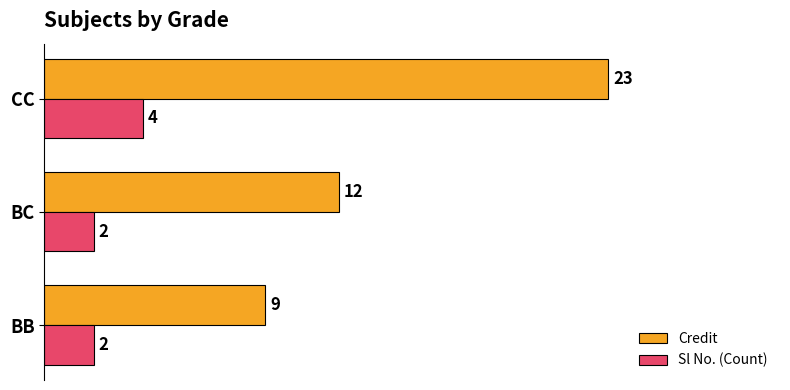

What is the difference between the maximum and minimum values in the Sl No. (Count) series?

2